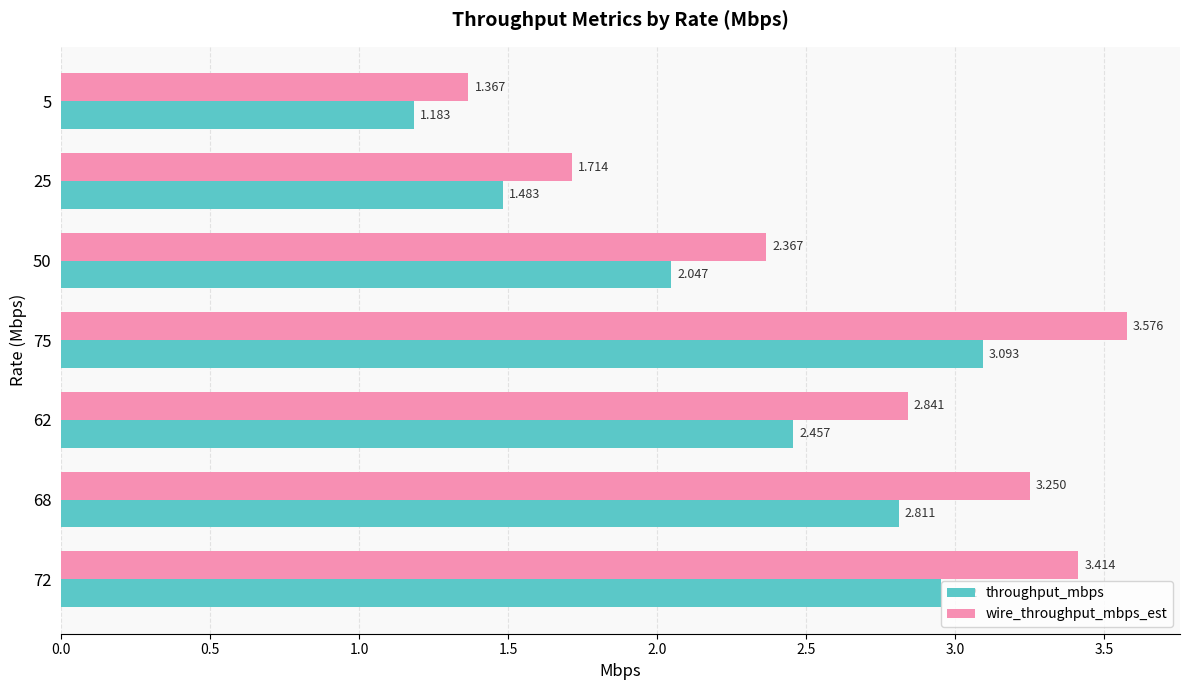

Is the value of throughput_mbps at 75 greater than the value of wire_throughput_mbps_est at 68?

No